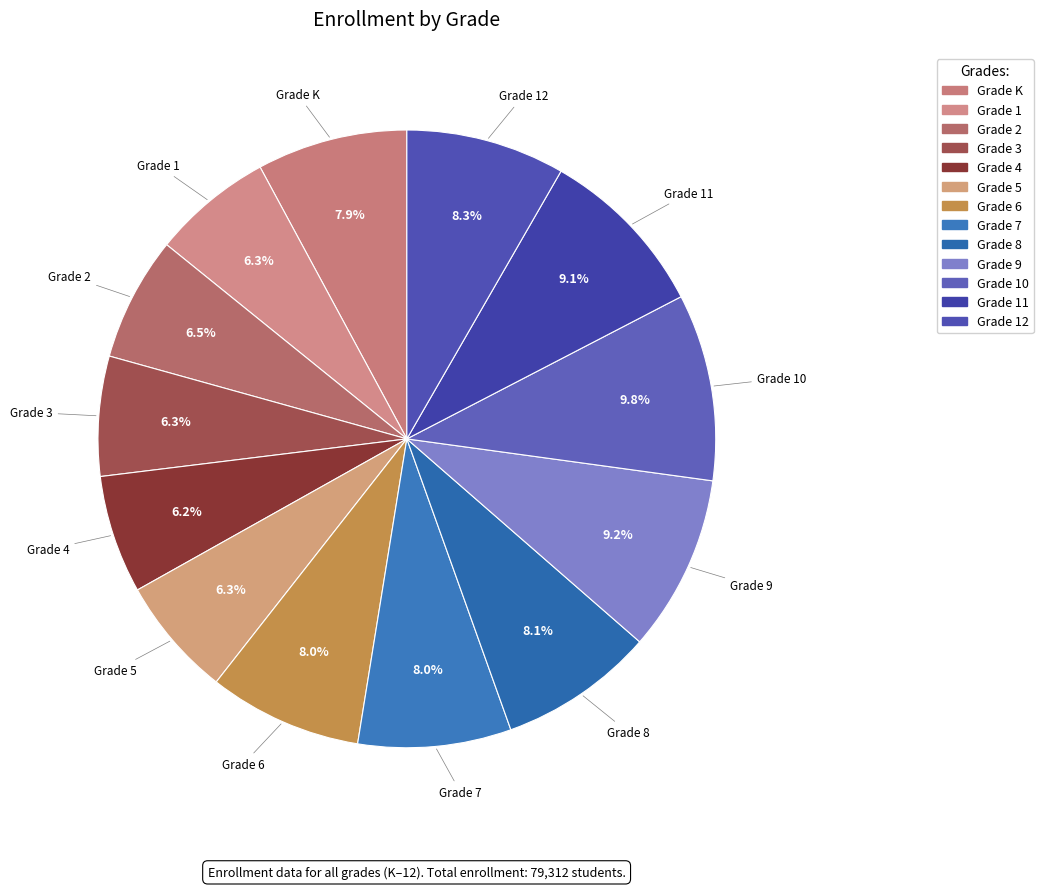

How many segments does this pie chart have?

13